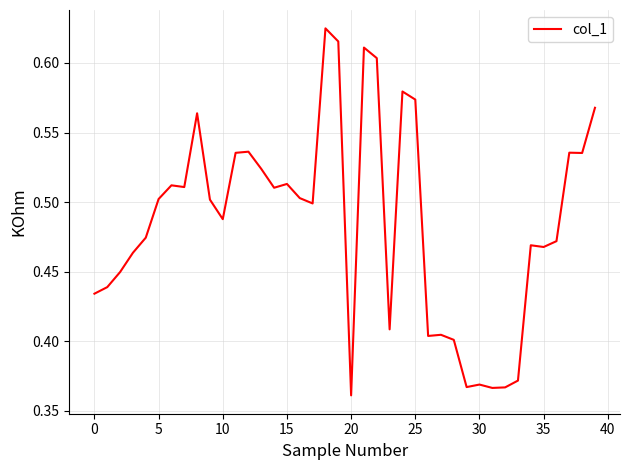

Is it true that the value at 15 is 0.7?

False